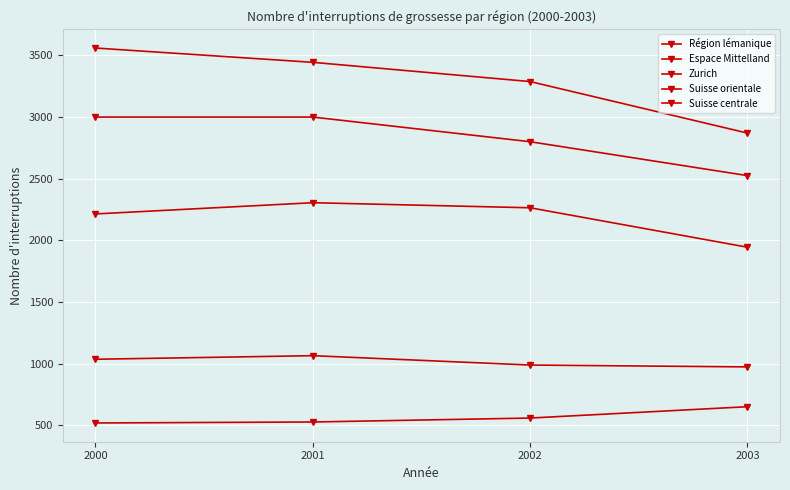

Which series has the largest range (max minus min)?

Région lémanique